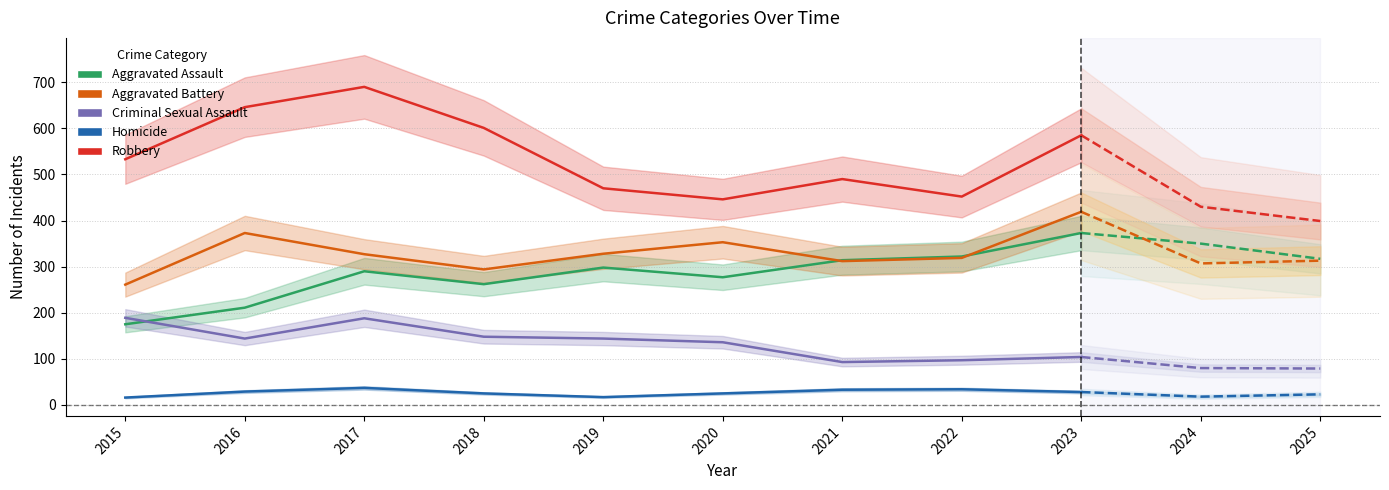

At which label is Aggravated Battery closest to 340?

2019